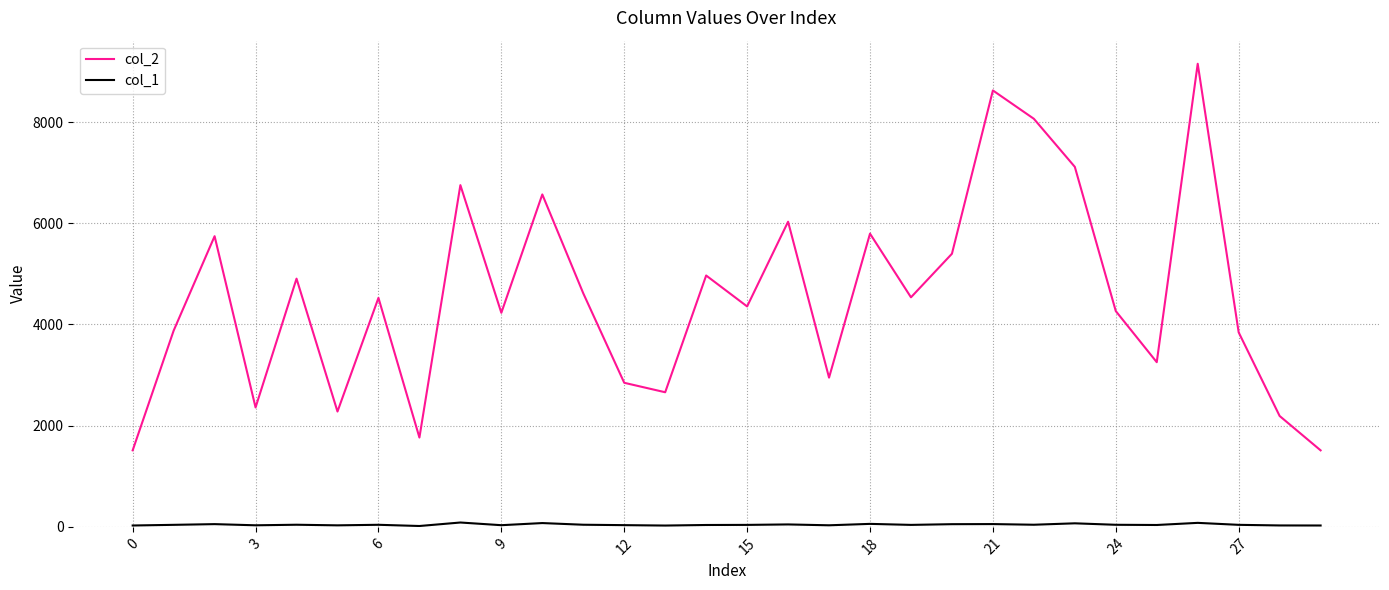

Which series has the widest spread of values?

col_2